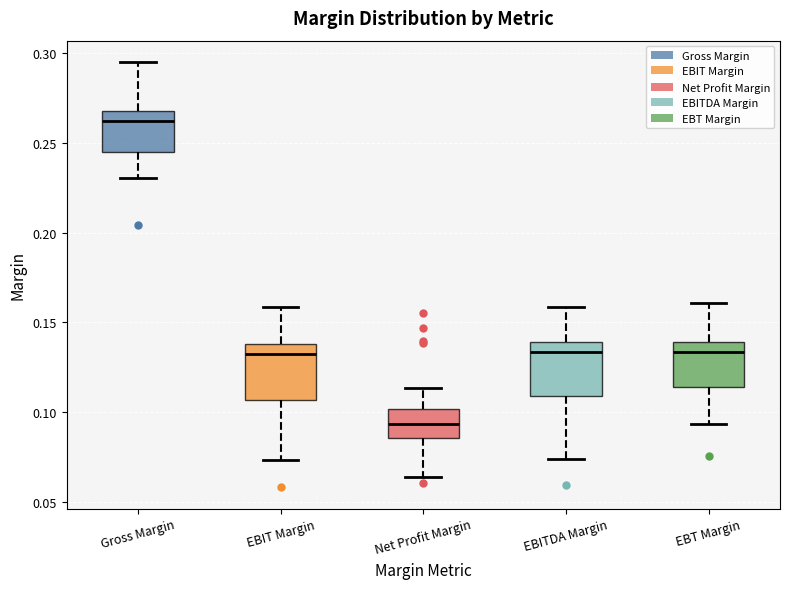

Where does the lower whisker of the box for EBIT Margin end on the y-axis? The values are not printed on the chart, so give them approximately, as read against the axis.

0.075